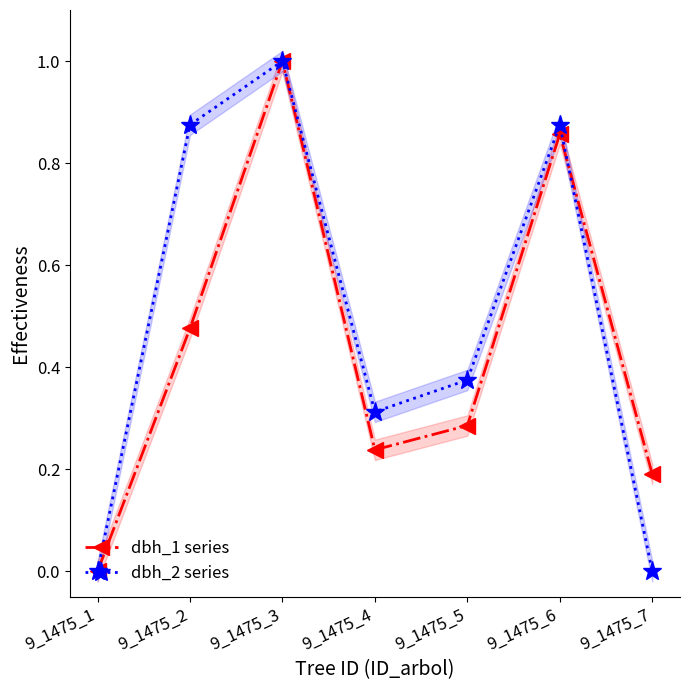

True or false: dbh_2 series has a value of 0.9 at 9_1475_6.

True